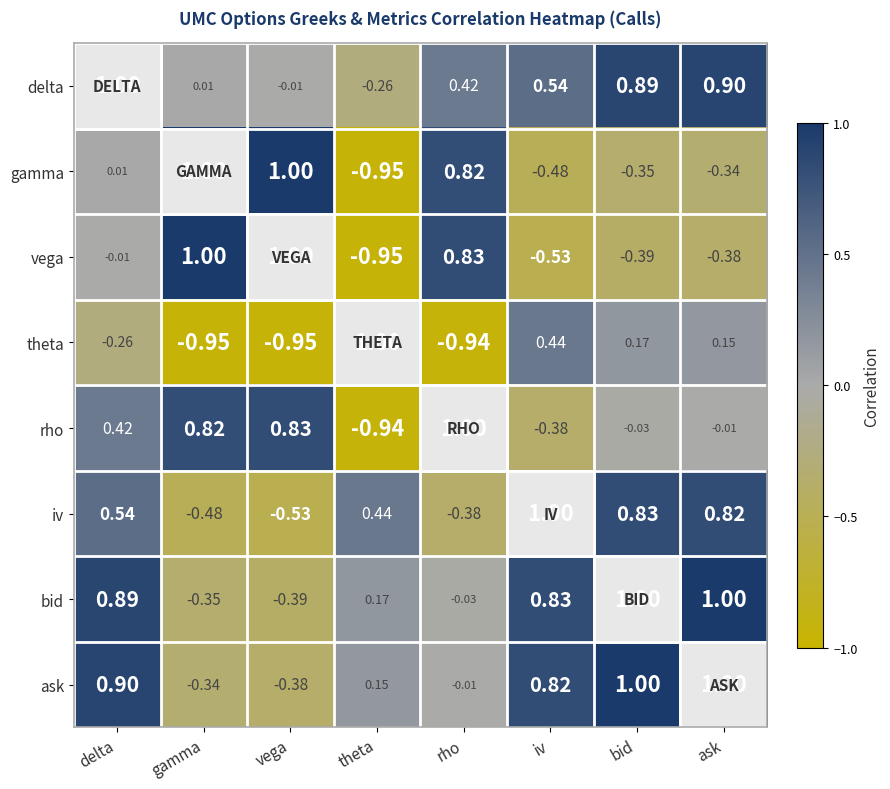

At which label does vega reach its minimum?

theta